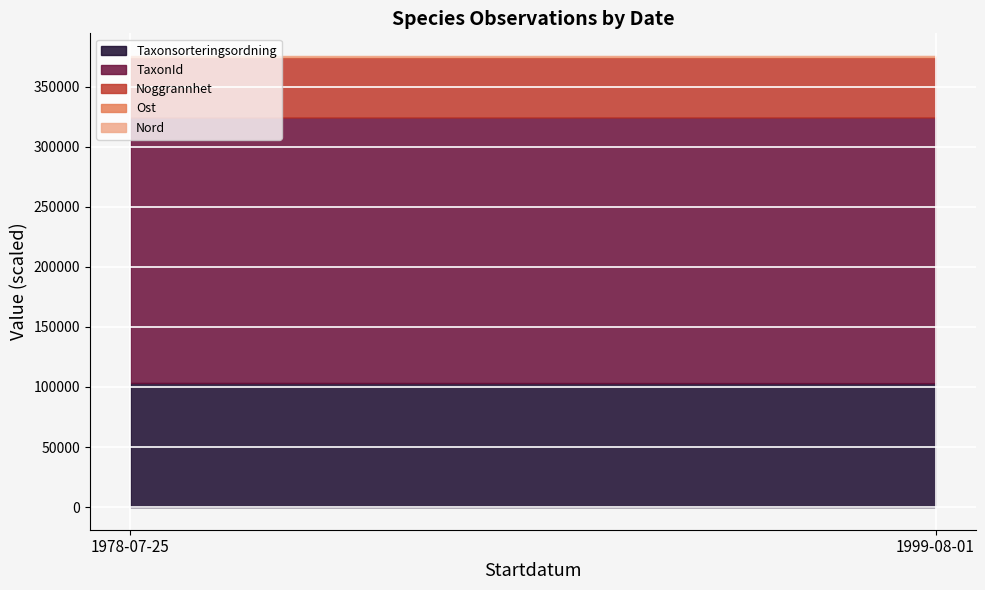

What is the highest value of the Taxonsorteringsordning series?

103312.3